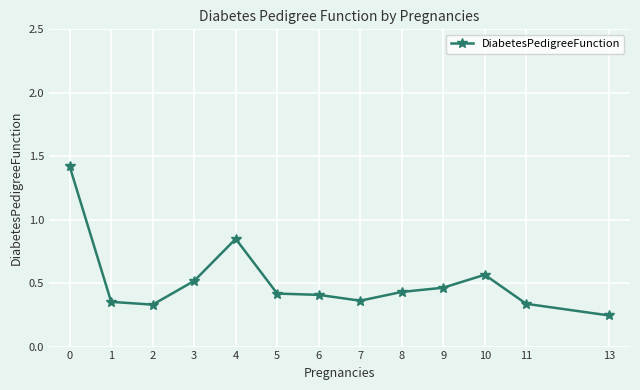

Is it true that the value at 11 is 0.5?

False